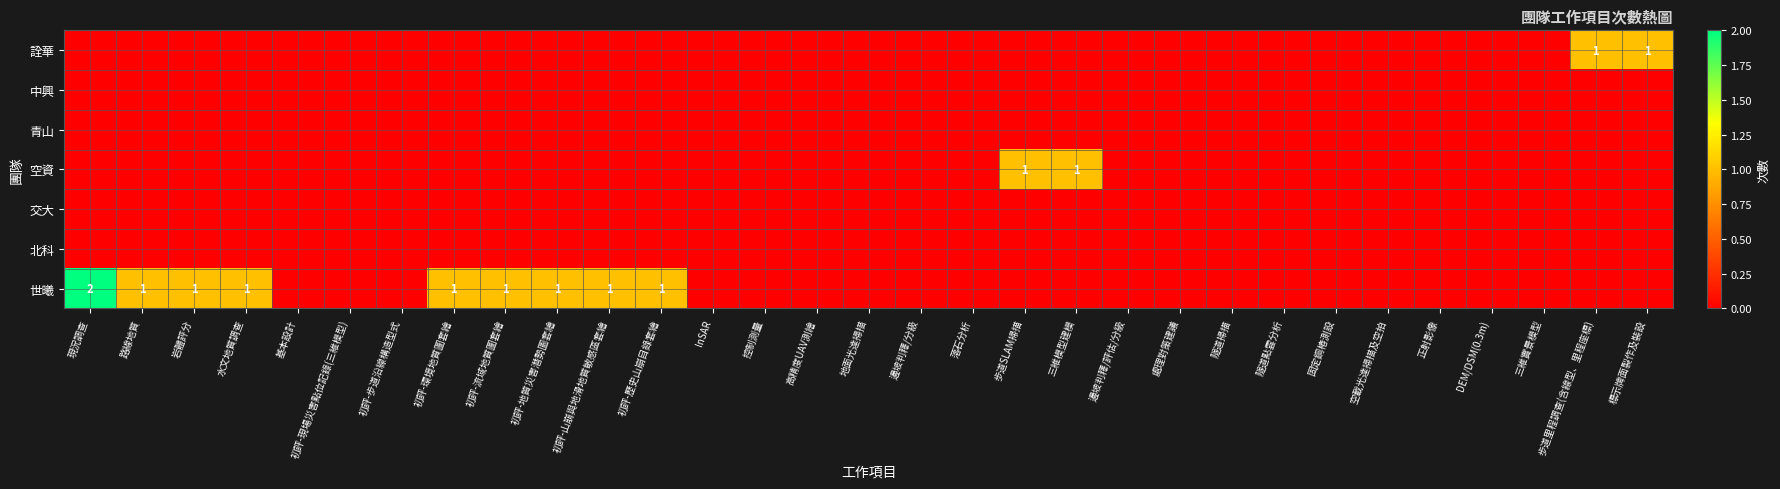

Which has a higher value, 隧道點雲分析 or 邊坡判釋/評估/分級?

隧道點雲分析